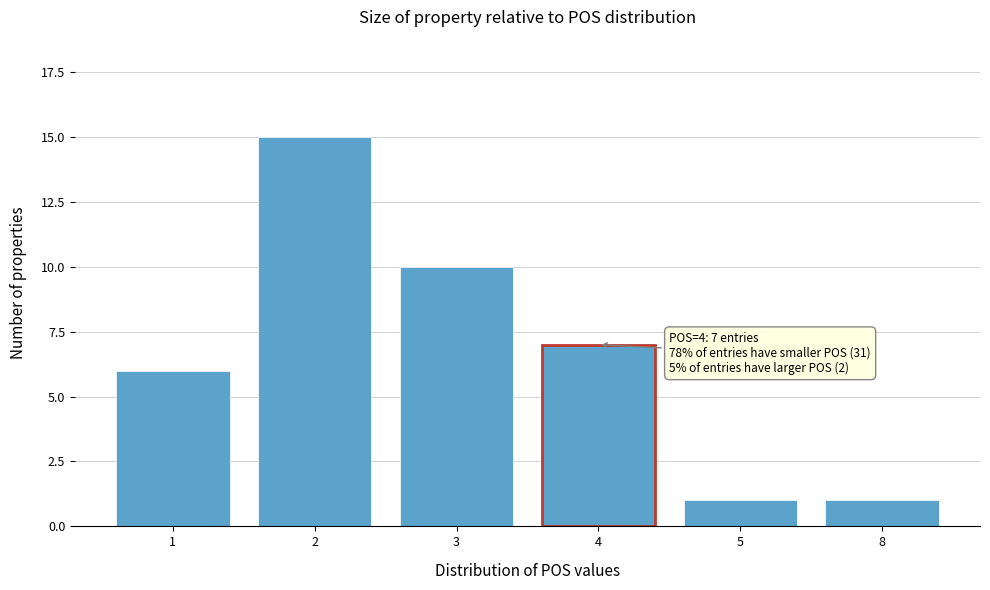

Reading left to right, extract all data points from this chart.

1=6	2=15	3=10	4=7	5=1	8=1